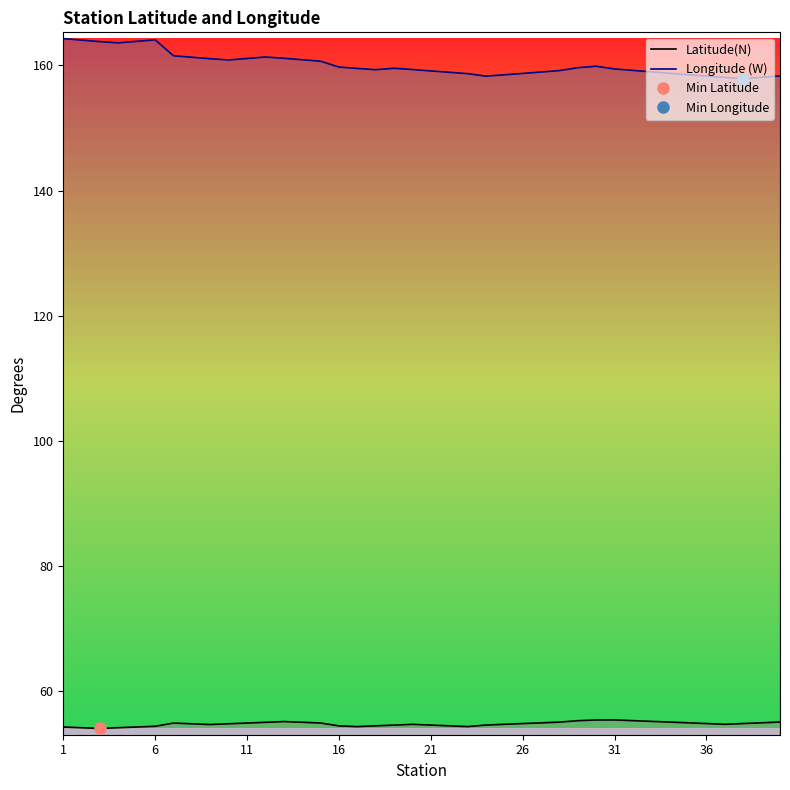

Which series has the largest total across all categories?

Longitude (W)